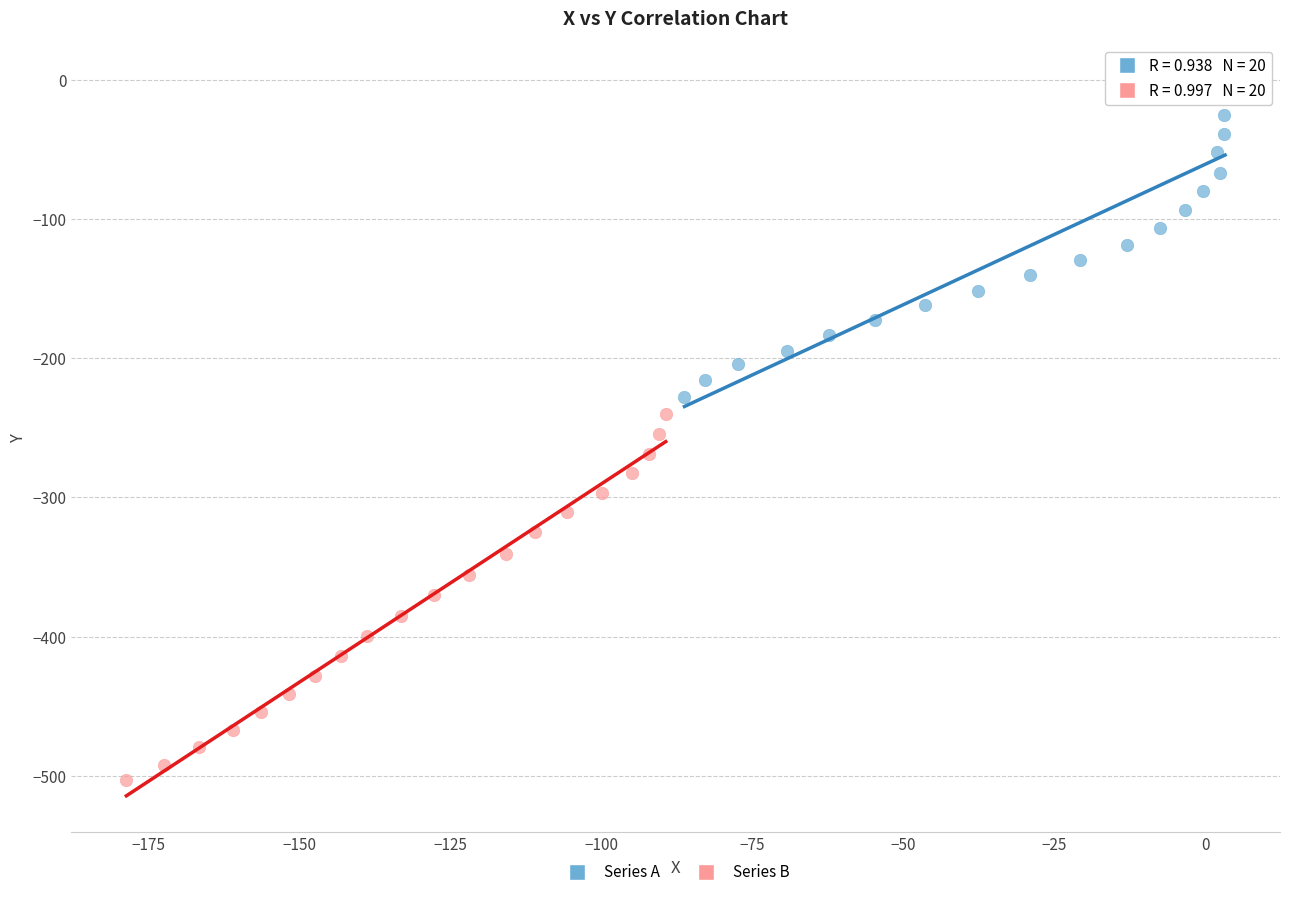

Which series has the widest spread of Y values?

Series B